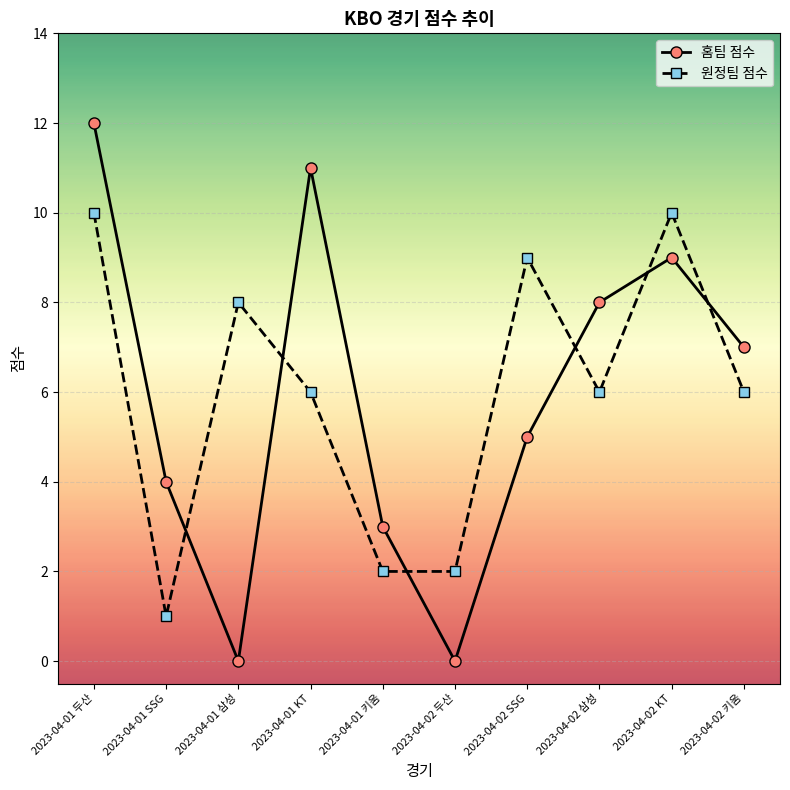

At which category does 홈팀 점수 reach its first local valley?

2023-04-01 삼성